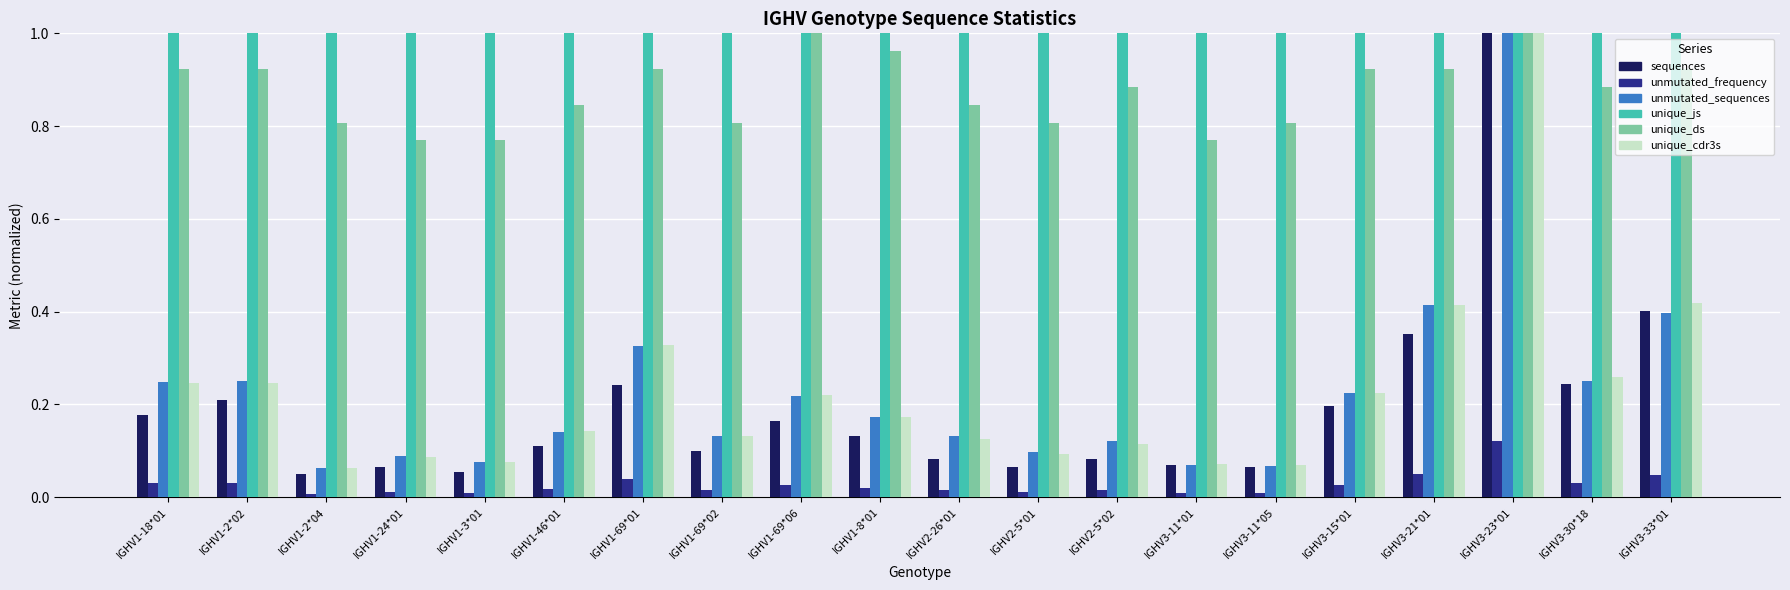

Count the number of categories in the chart.

20